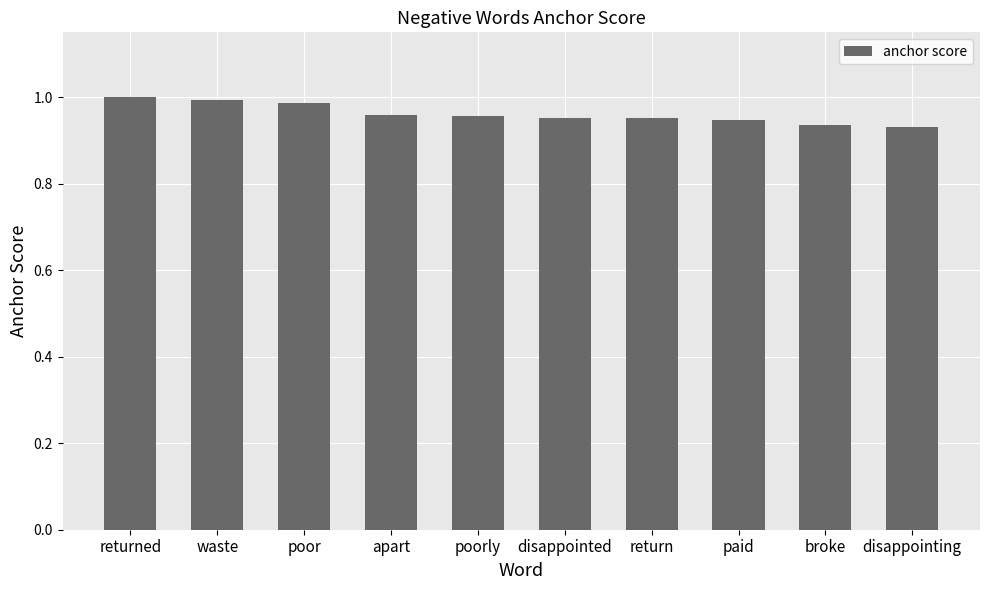

Count the number of data series in this chart.

1